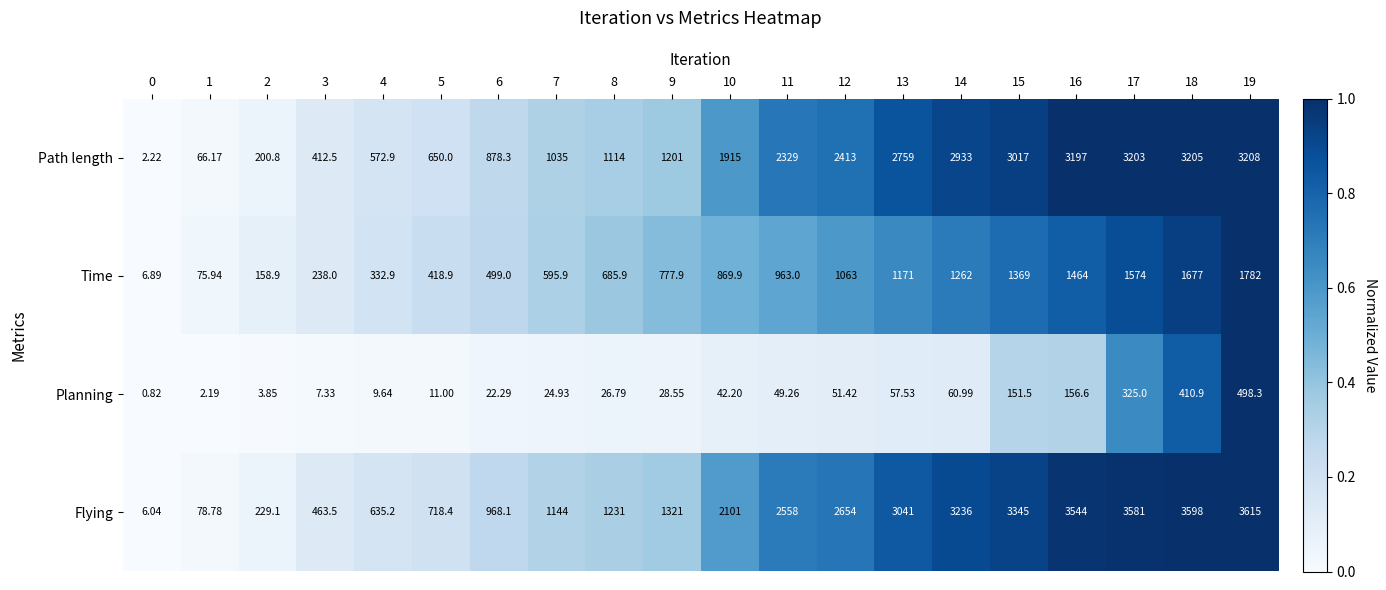

Which series has the largest range (max minus min)?

Flying